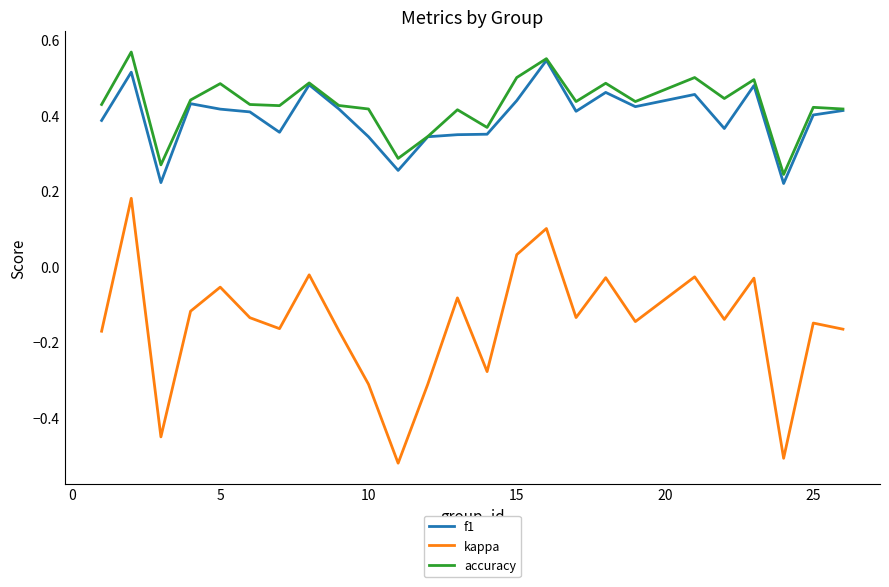

Does the chart have visible grid lines?

No